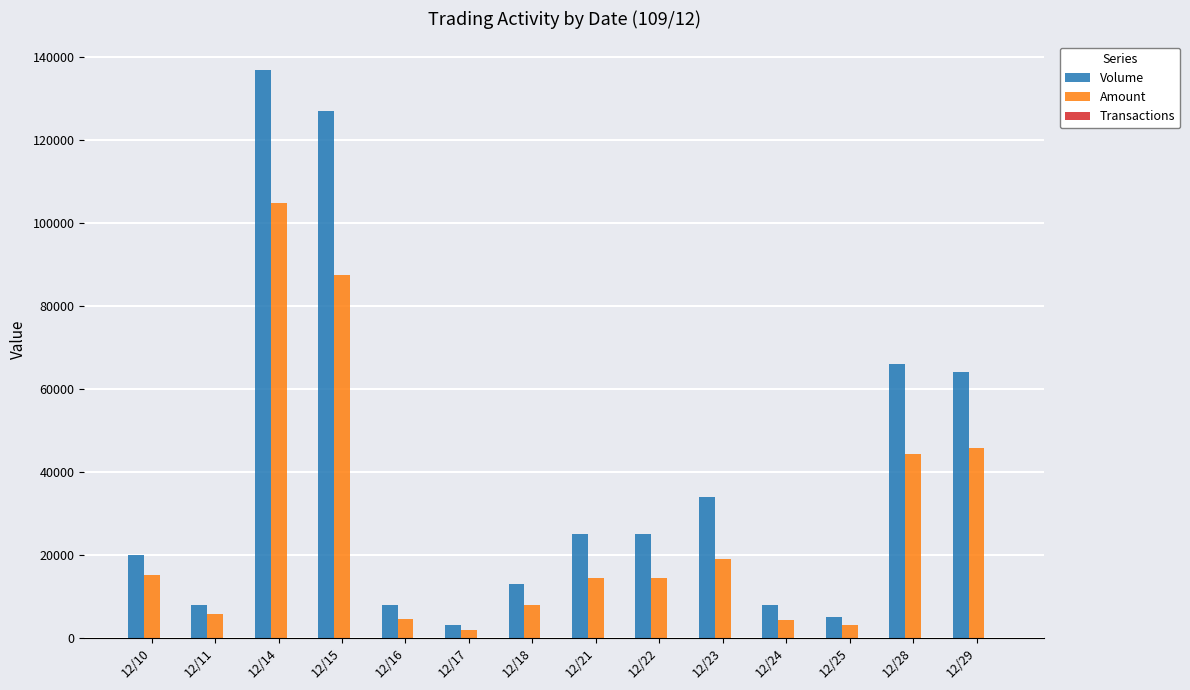

Which series has the largest total across all categories?

Volume